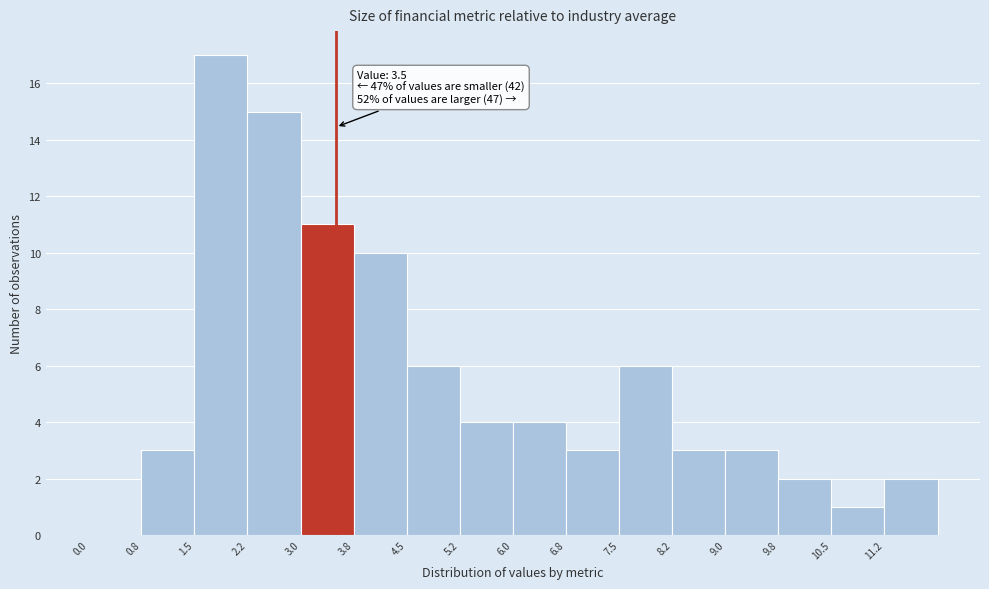

Which range on the x-axis has the tallest bar?

1.50 to 2.25